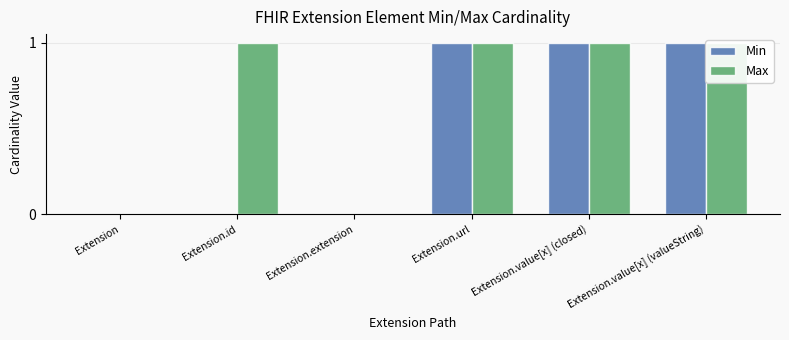

Where is Min nearest to the value 0?

Extension